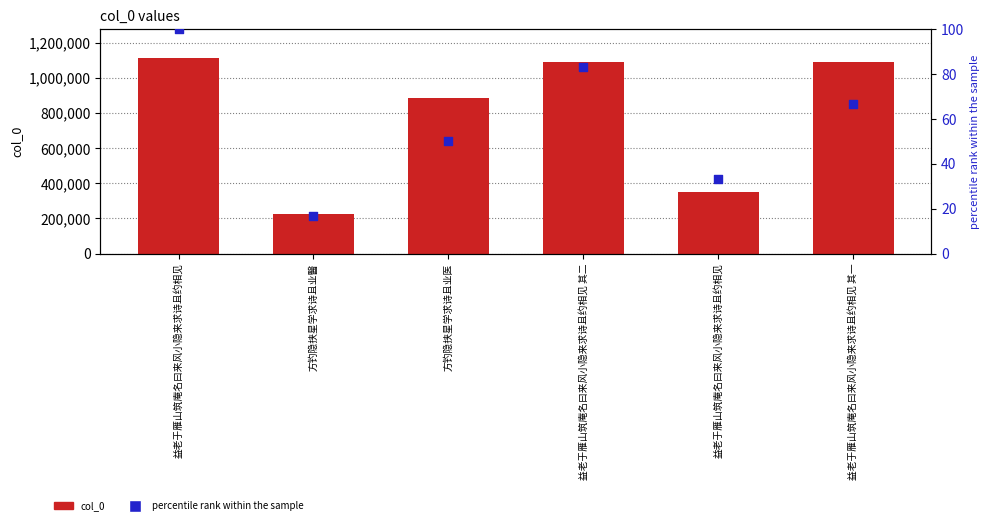

Is the value of col_0 at 方钓隐挟星学求诗且业医 greater than the value of percentile rank within the sample at 方钓隐挟星学求诗且业医?

Yes